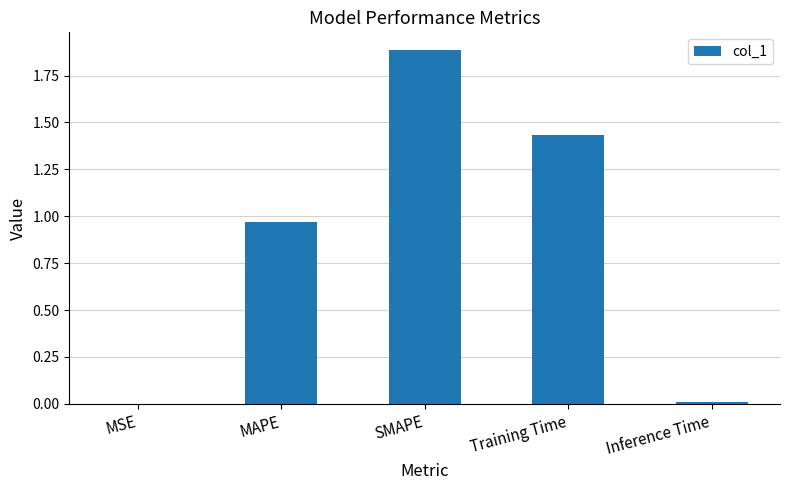

What is the greatest value displayed?

1.9